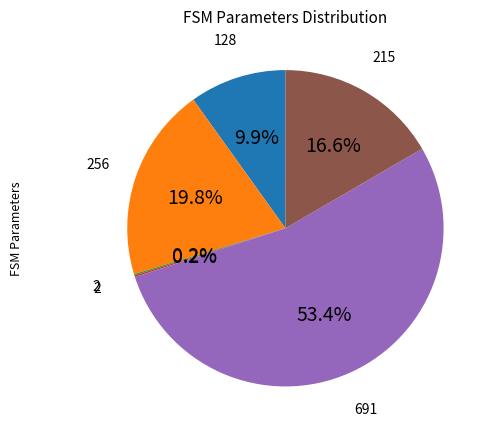

Is there any slice that represents more than half of the pie?

Yes